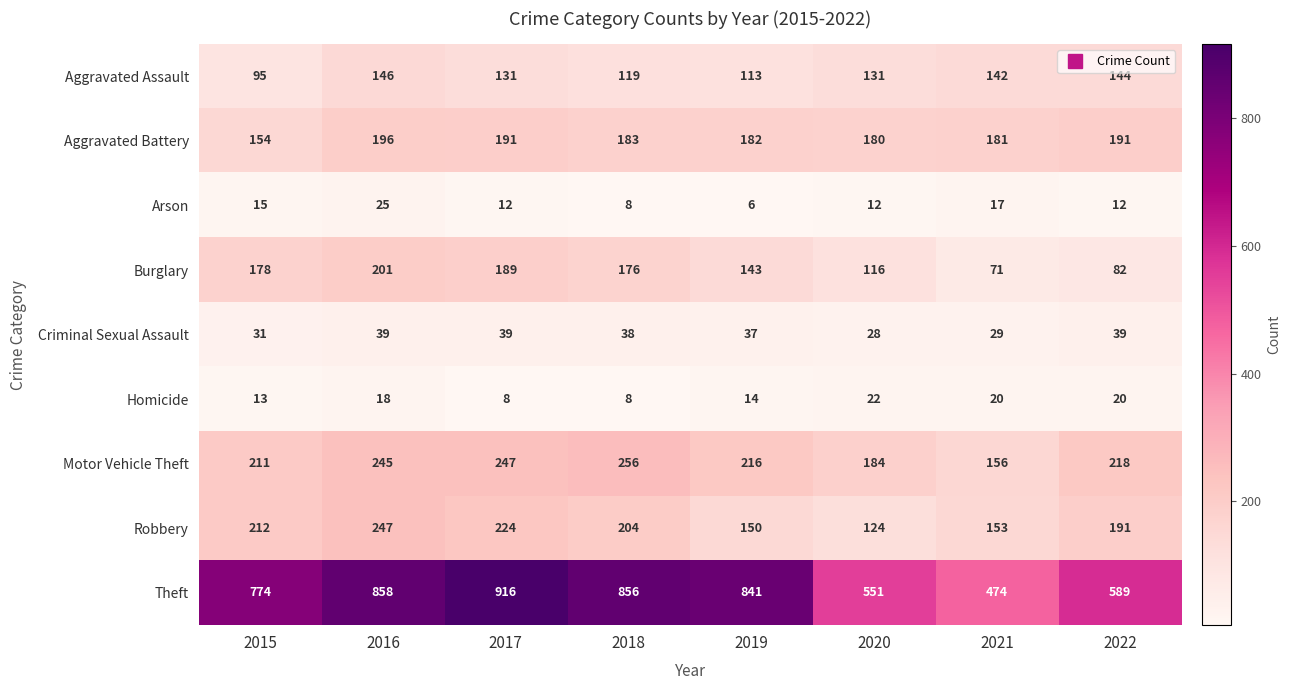

What is the sum of all Burglary values?

1156